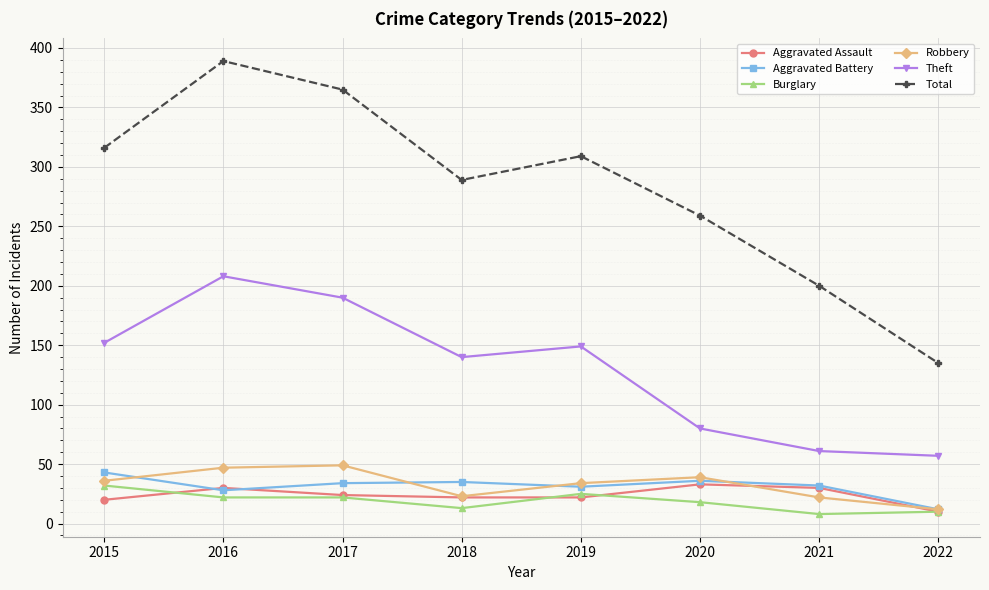

Is this an area chart (filled region under the line)?

No